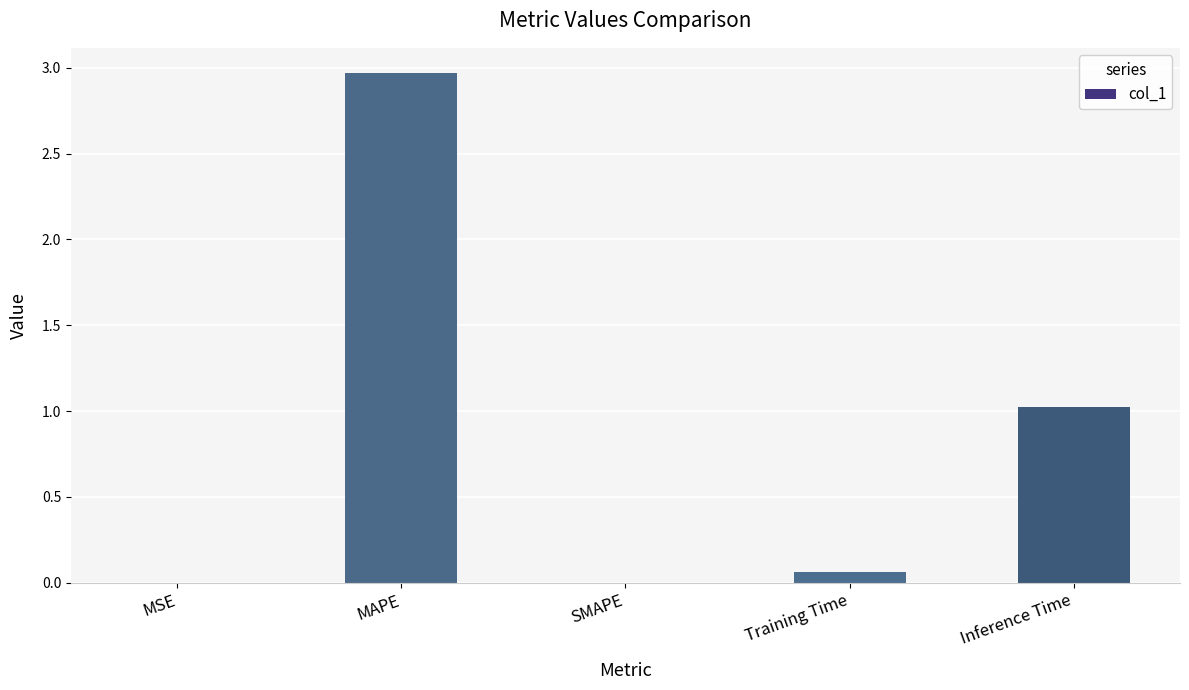

What is the sum of all values?

4.1